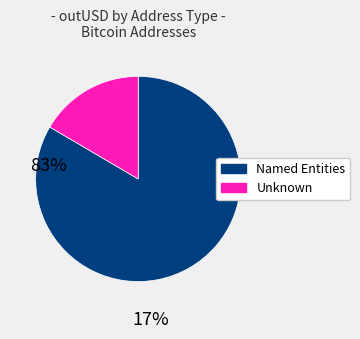

Is there a majority slice in this chart?

Yes